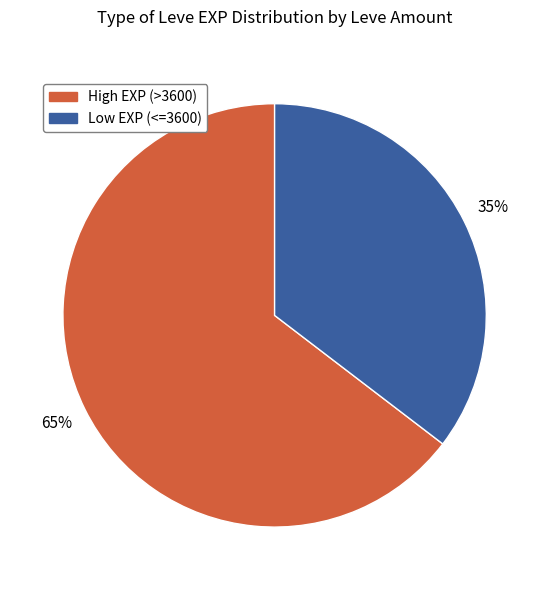

To the nearest percent, what percentage of the pie is High EXP (>3600)?

65%